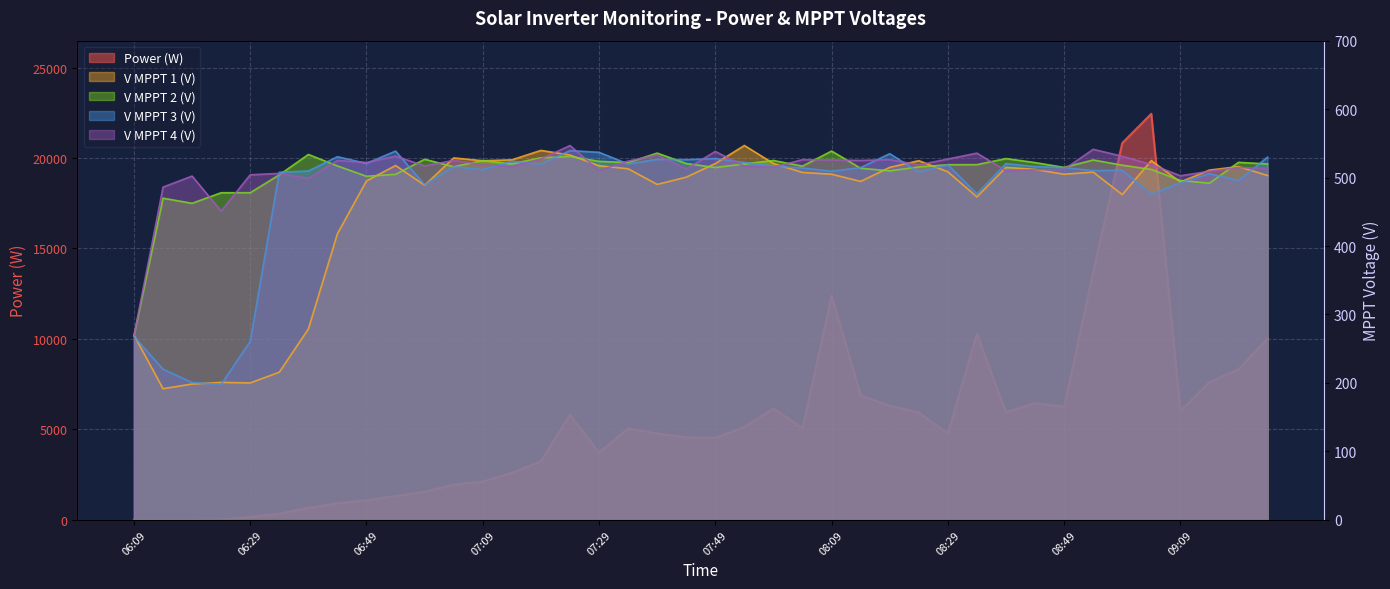

Between 09:24 and 08:39, which is larger?

09:24